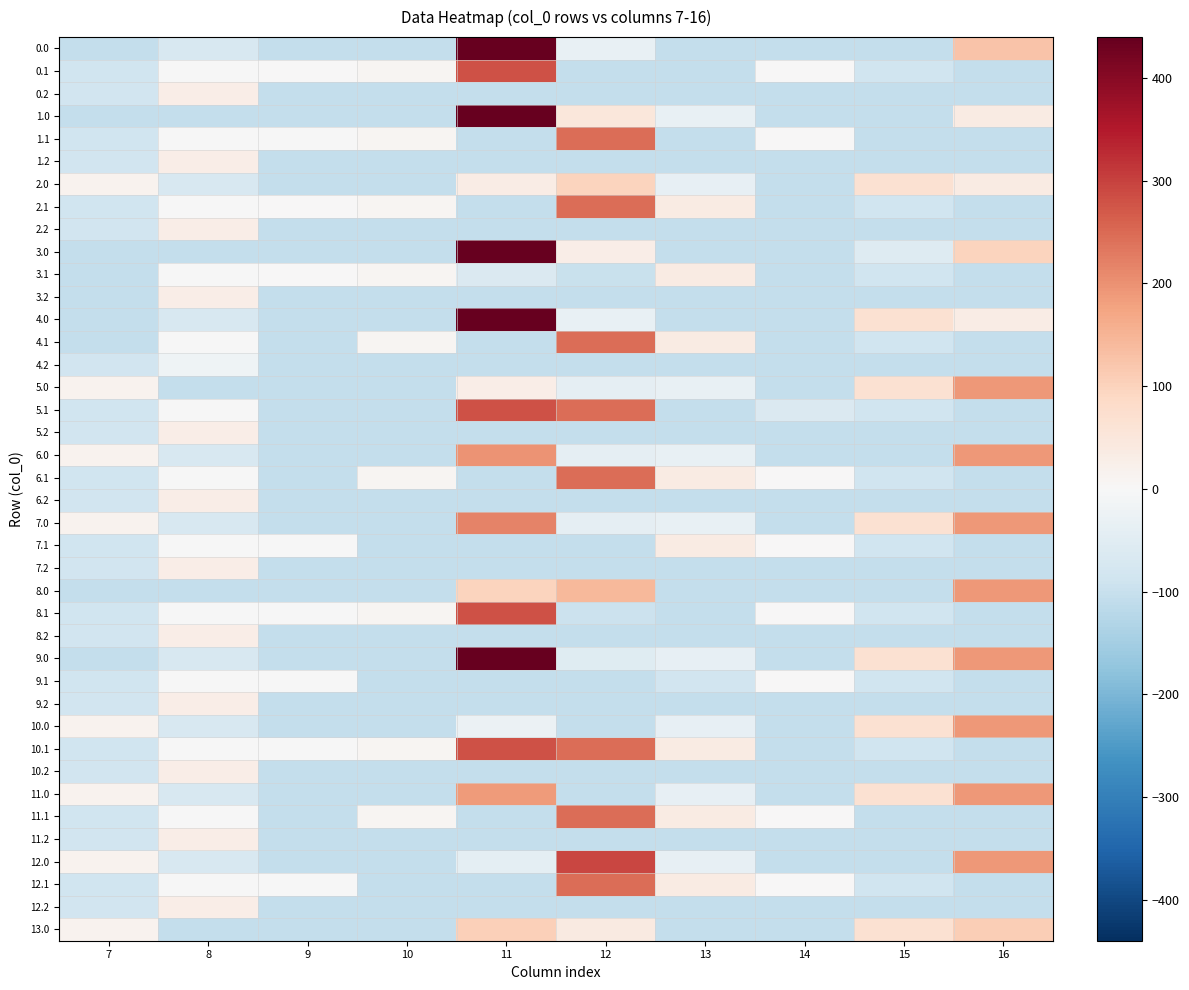

At how many categories does at least one series exceed 52?

4